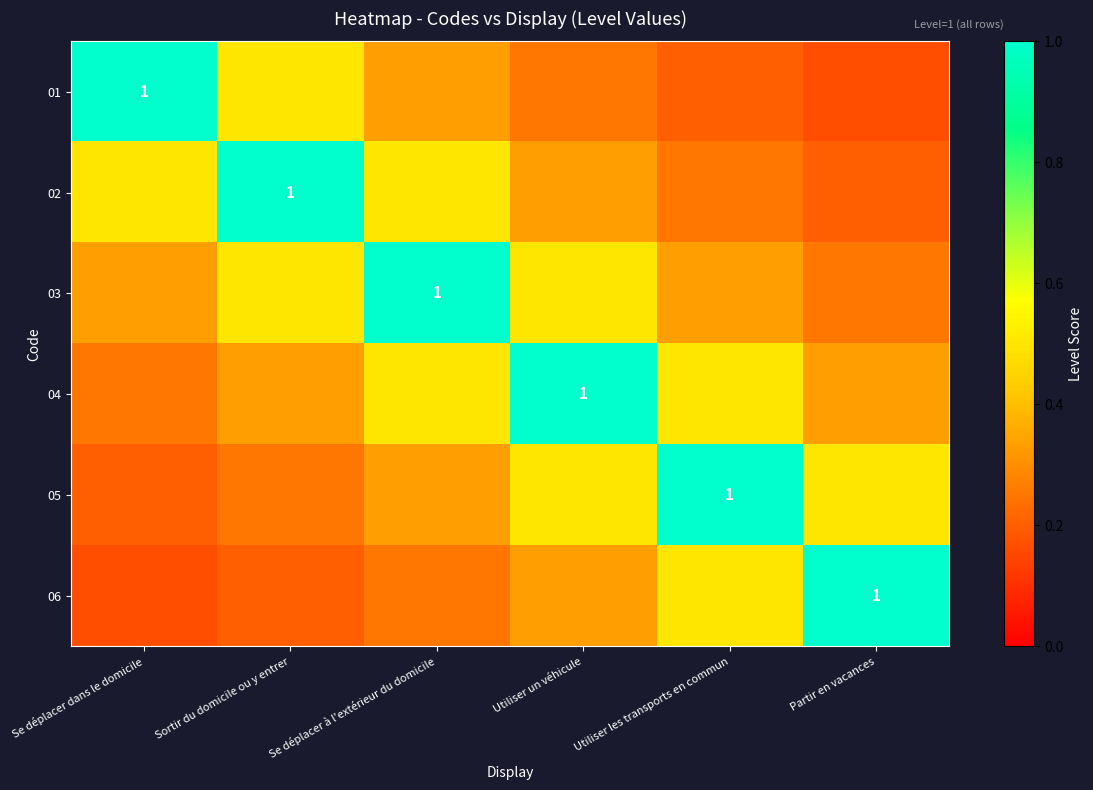

Rank the series by their maximum value, from lowest to highest.

01, 02, 03, 04, 05, 06